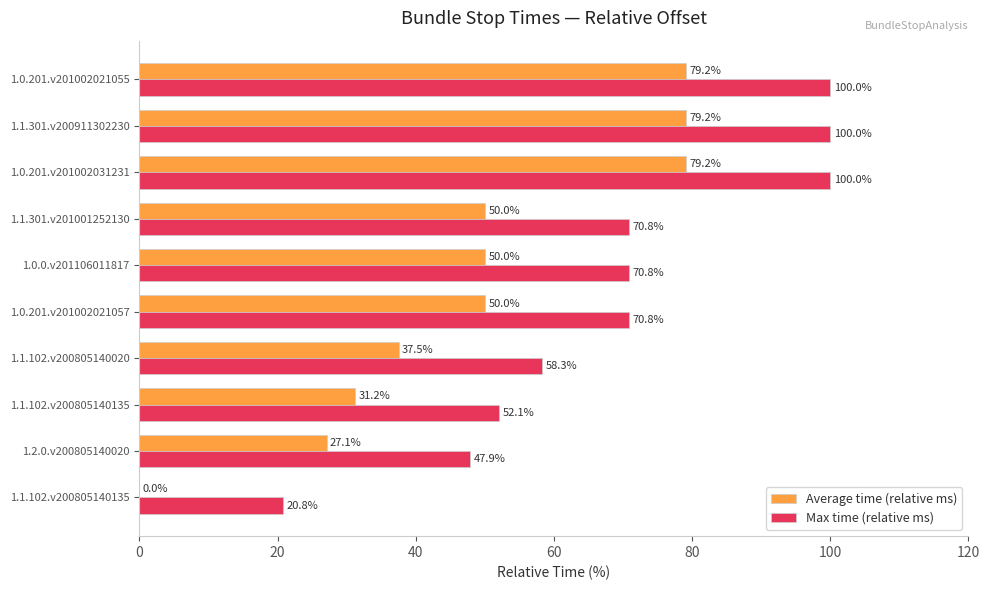

What is the greatest value displayed?

100.0